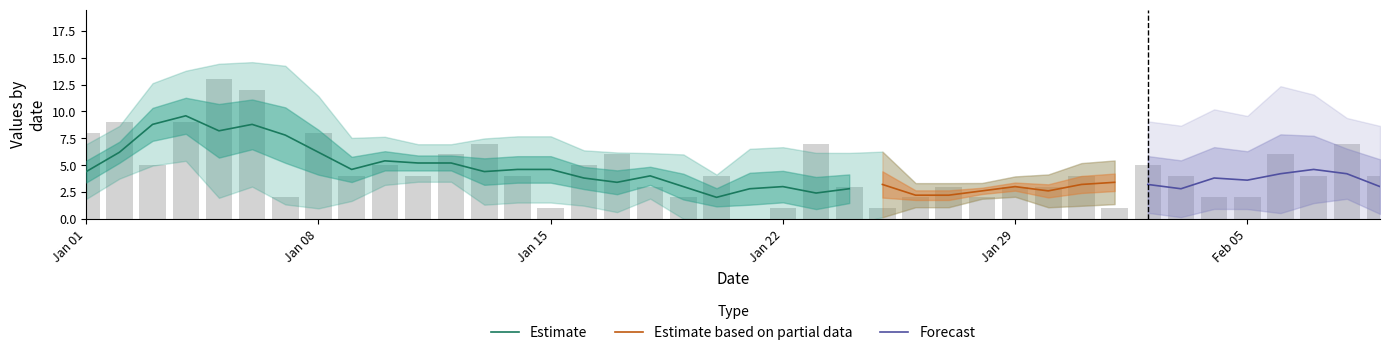

What is the sum of all values?

181